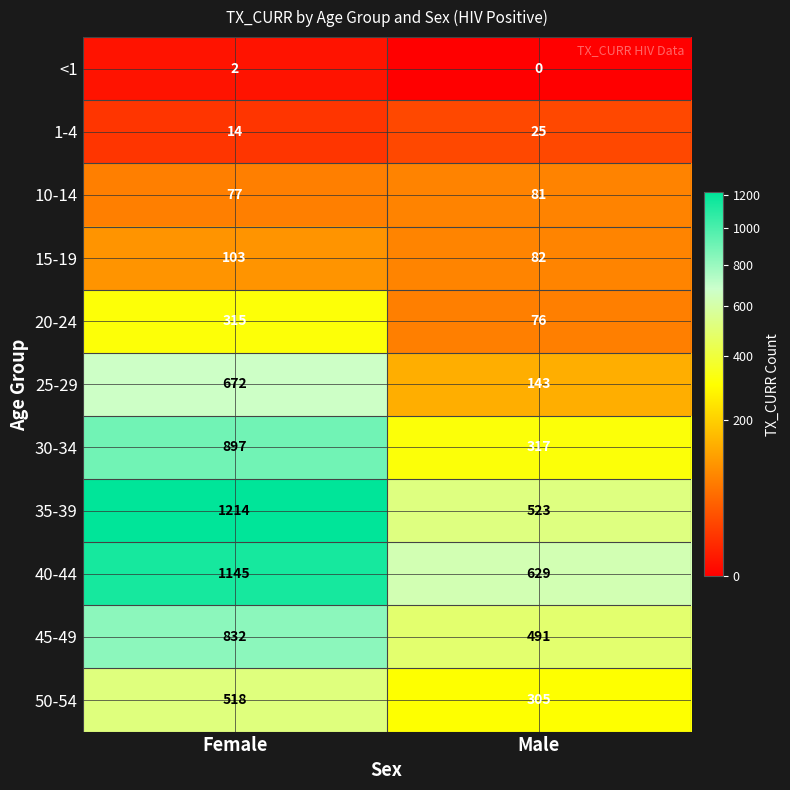

What is the difference between the highest and lowest values at Female?

1212